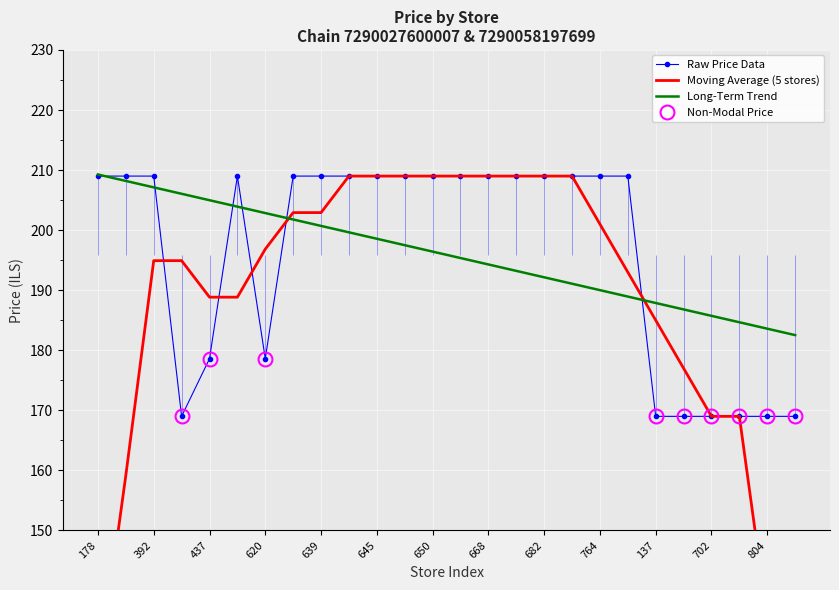

True or false: Raw Price Data and Long-Term Trend intersect in this chart.

True